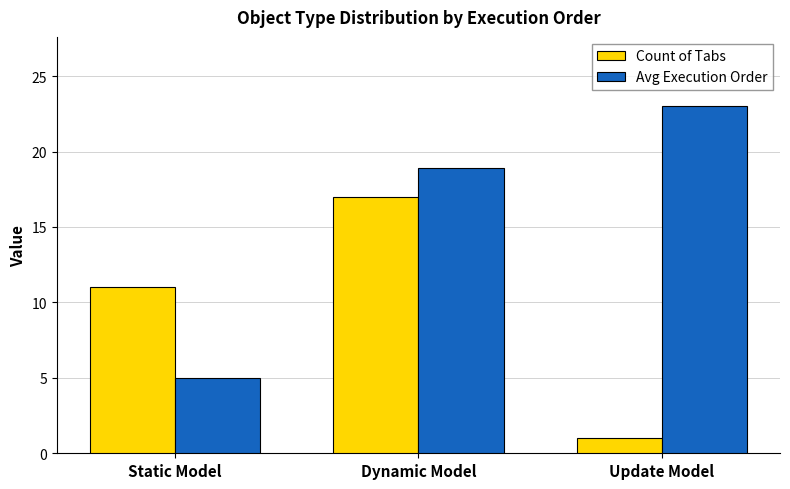

What is the total value across all series at Static Model?

16.0